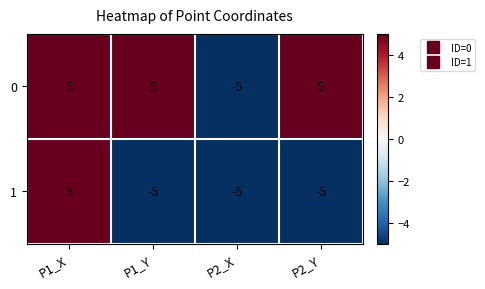

Reading right to left, list all the values displayed in this chart.

0: 5	-5	5	5
1: -5	-5	-5	5